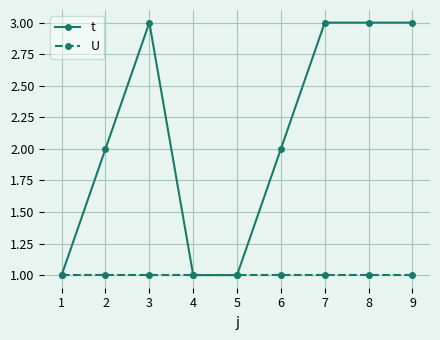

Which series has the largest range (max minus min)?

t